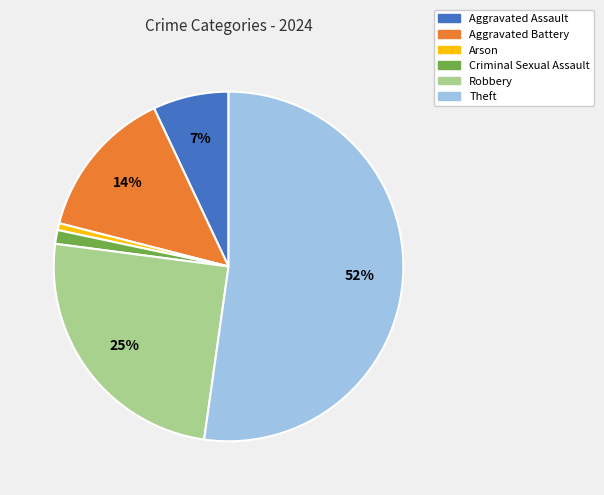

Does Theft represent more than half of the total?

Yes